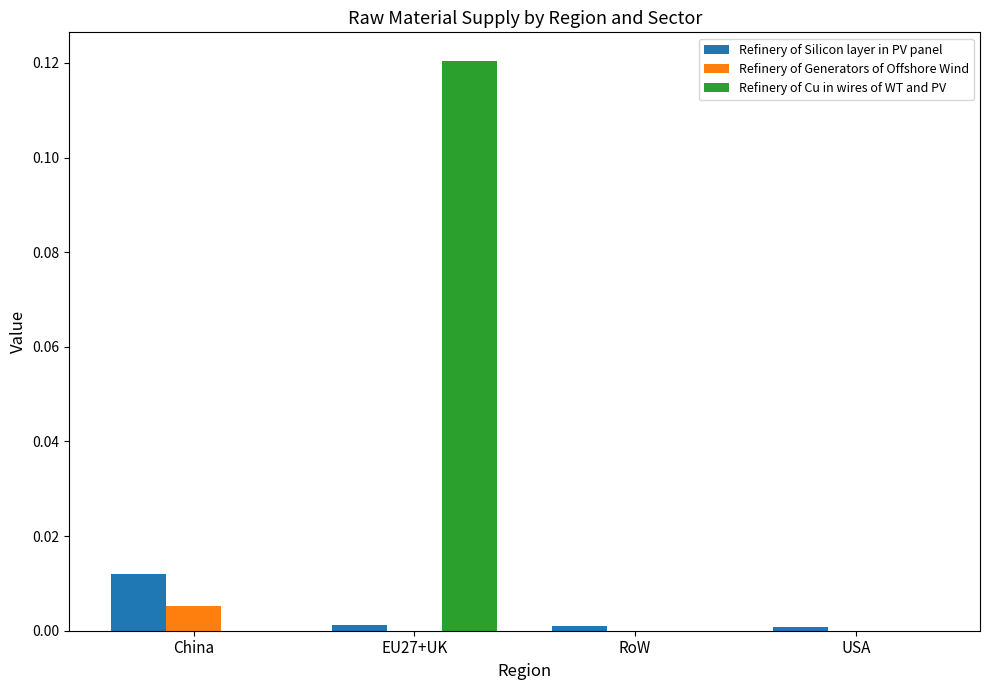

Which series has the widest spread of values?

Refinery of Cu in wires of WT and PV